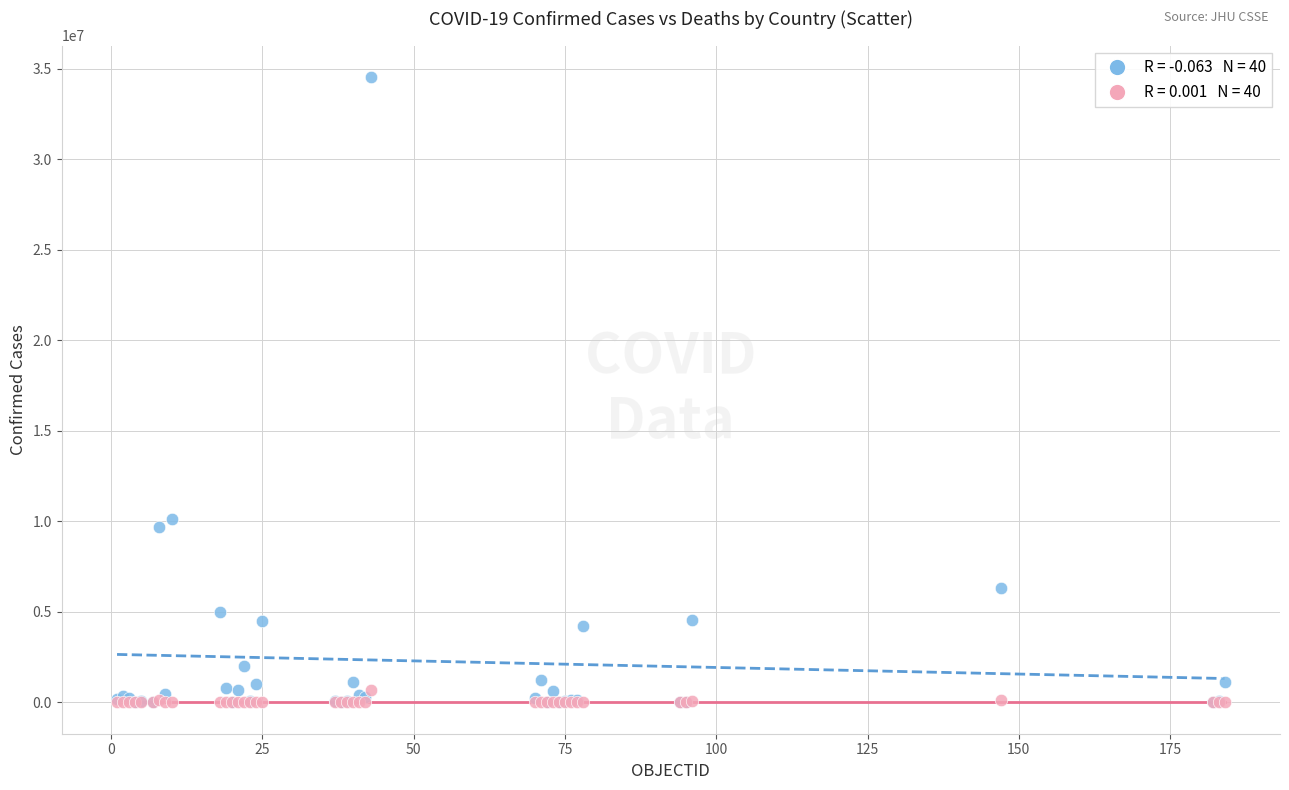

Across all series, what Y value is closest to 17279461?

10124671